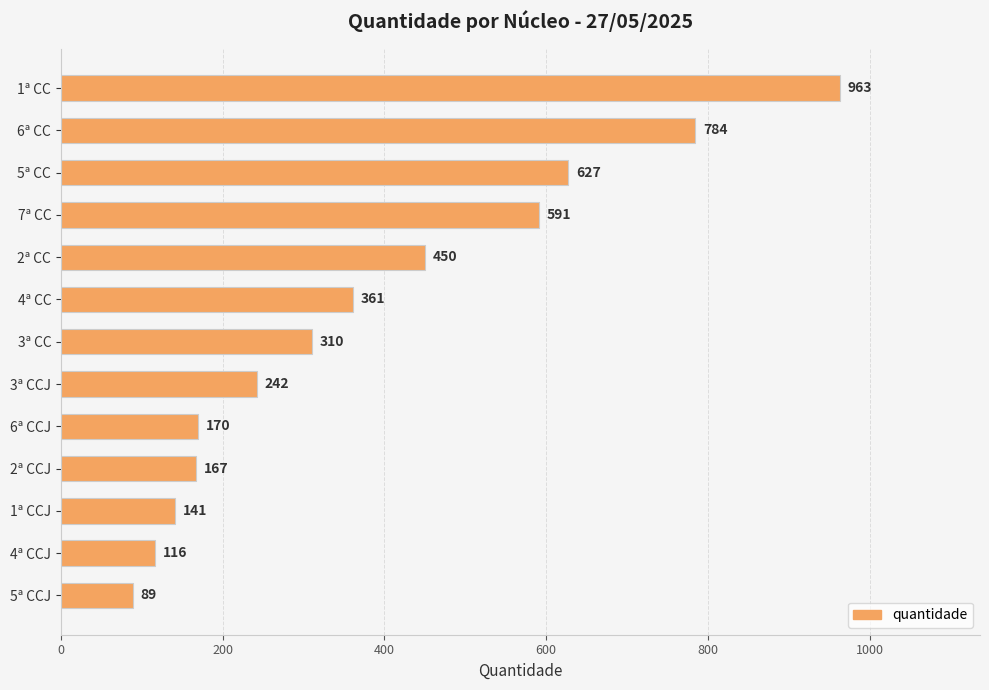

Which label corresponds to the smallest value in the chart?

5ª CCJ